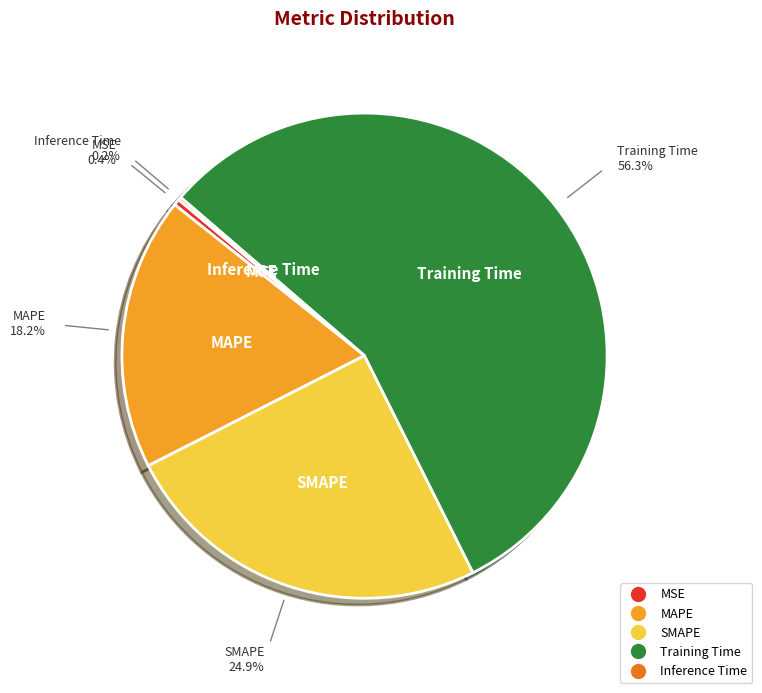

Does Training Time represent more than half of the total?

Yes